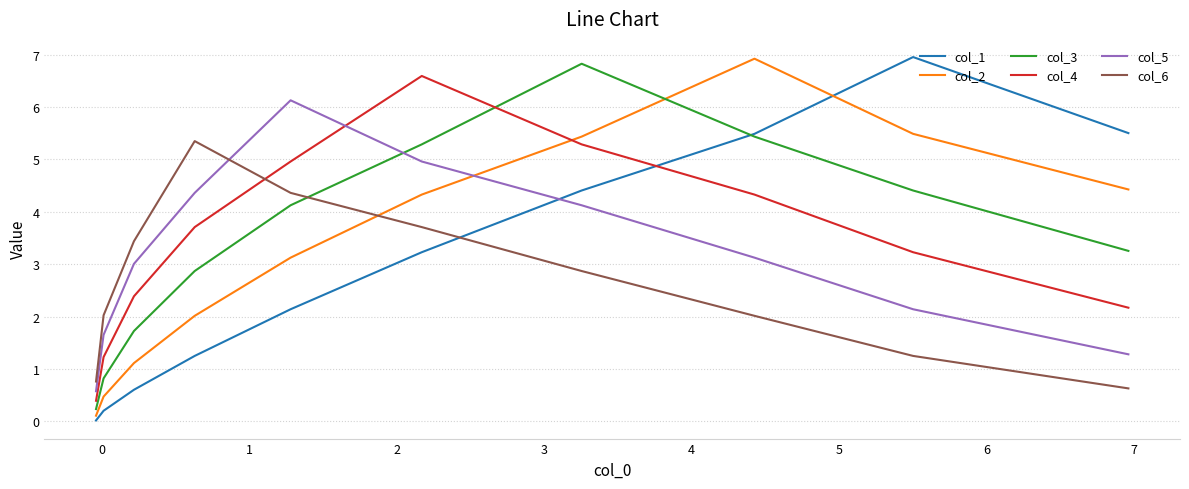

In col_4, how many points are higher than both neighbors (excluding endpoints)?

1